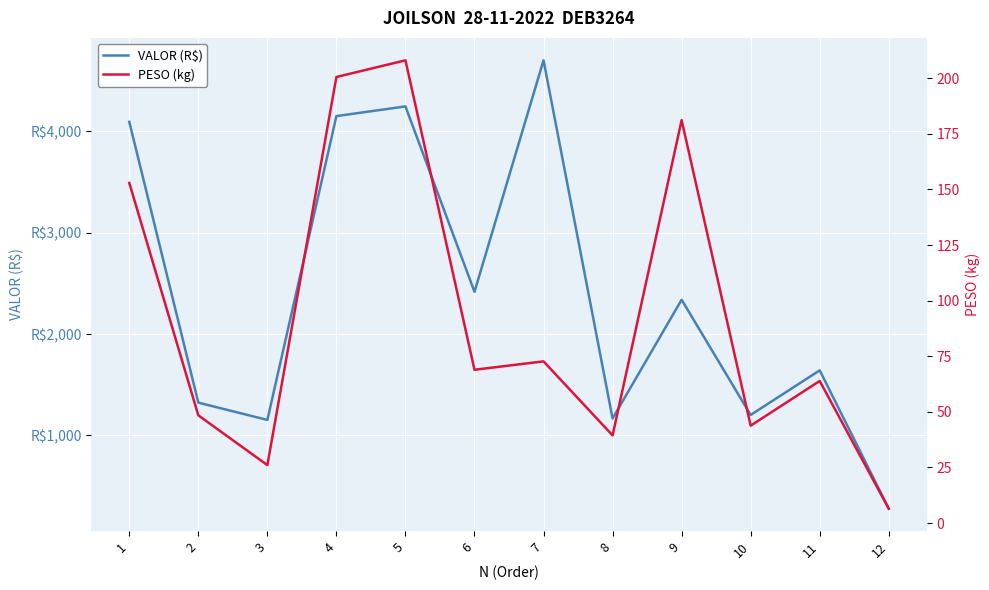

Reading left to right, what are all the values shown in this chart?

VALOR (R$): 1=4095.3	2=1323.2	3=1152.5	4=4151.9	5=4247.6	6=2417.5	7=4702.7	8=1166.7	9=2339.1	10=1201.5	11=1641.9	12=276.6
PESO (kg): 1=152.9	2=48.4	3=26.1	4=200.6	5=208.1	6=68.9	7=72.7	8=39.4	9=181.2	10=43.8	11=63.9	12=6.5